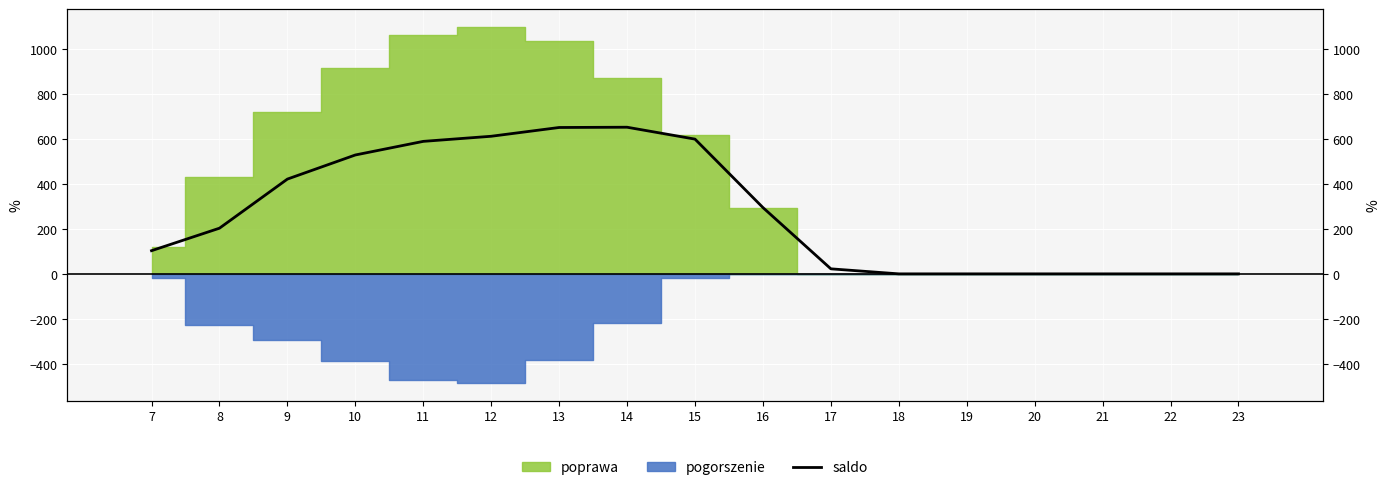

List the labels in order of value, smallest first.

18, 19, 20, 21, 22, 23, 17, 7, 8, 16, 9, 10, 11, 15, 12, 13, 14